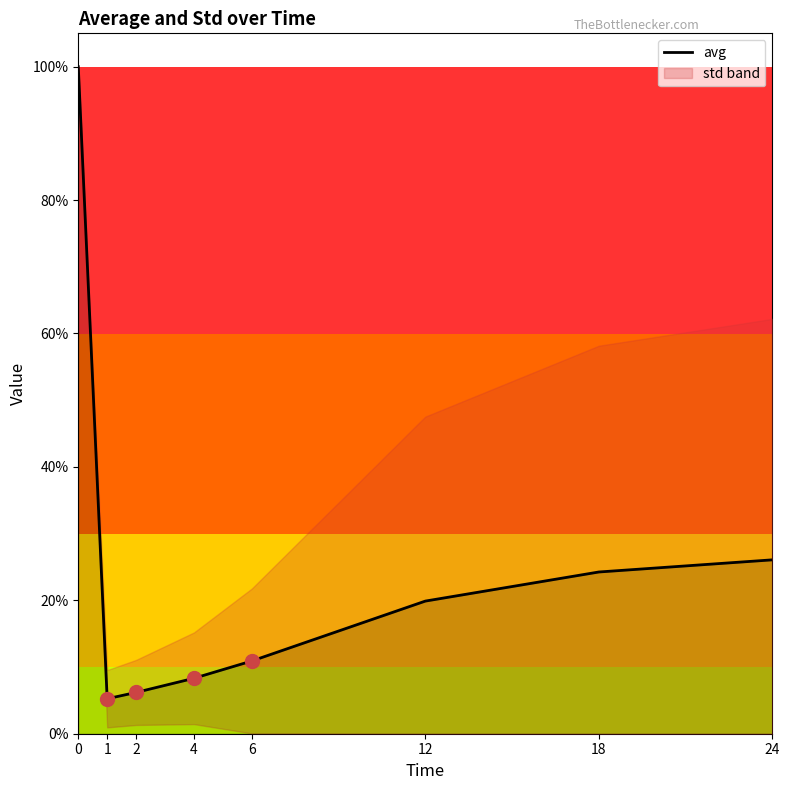

What is the change in value from 6 to 24?

+0.2